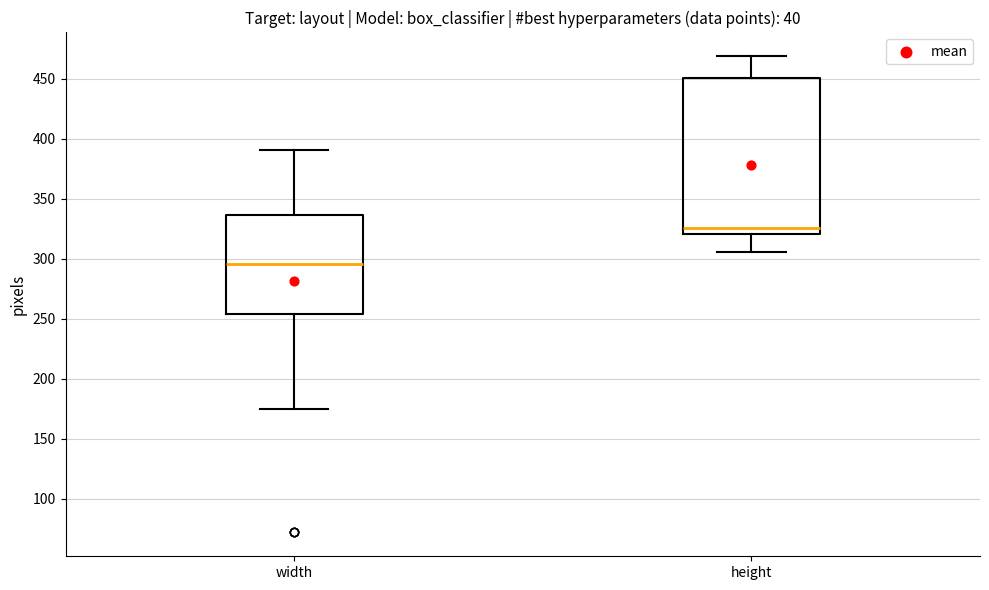

Reading left to right, transcribe this box plot: for each box, give where its median line is, the range the box spans, and where its two whiskers end, as read against the y-axis. The values are not printed on the chart, so give them approximately, as read against the axis.

width: median 295, box 255 to 335, whiskers 175 to 390
height: median 325, box 320 to 450, whiskers 305 to 470